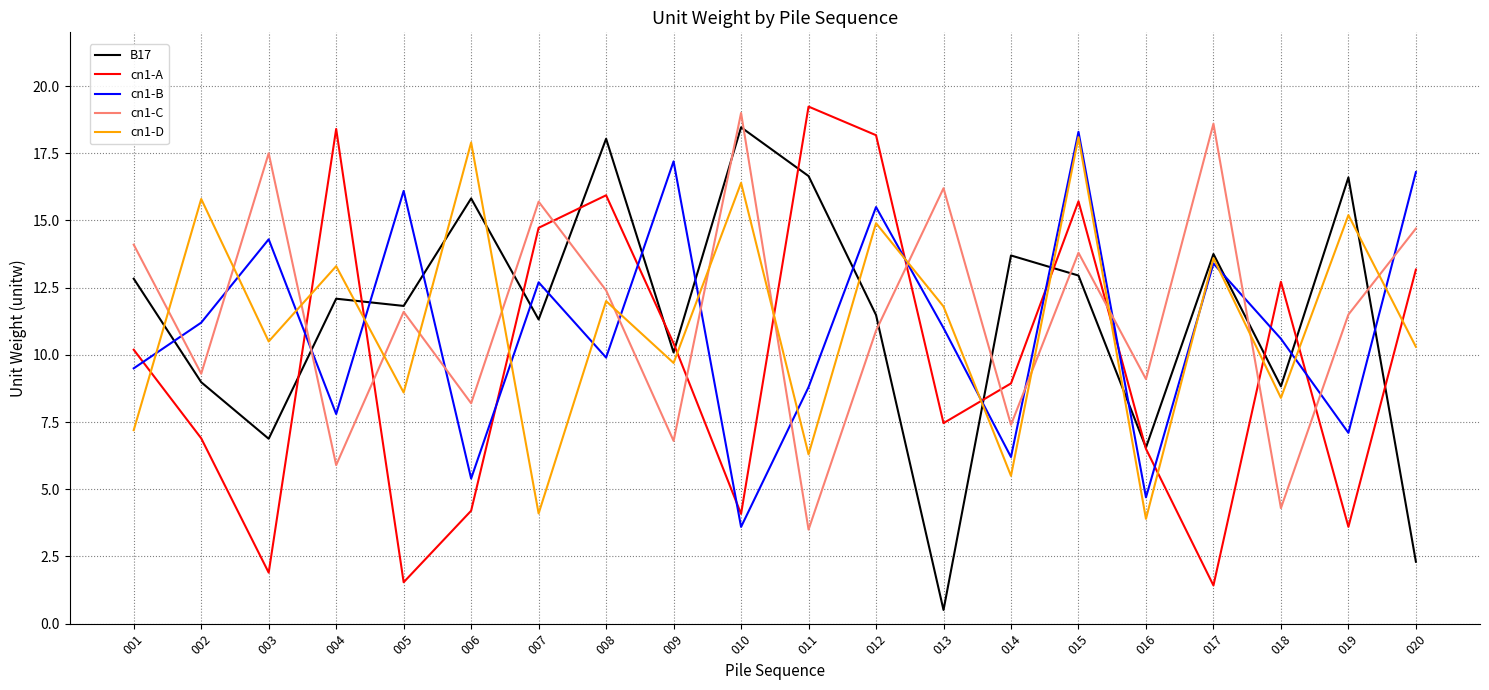

Between 010 and 020, which series saw the biggest shift?

B17